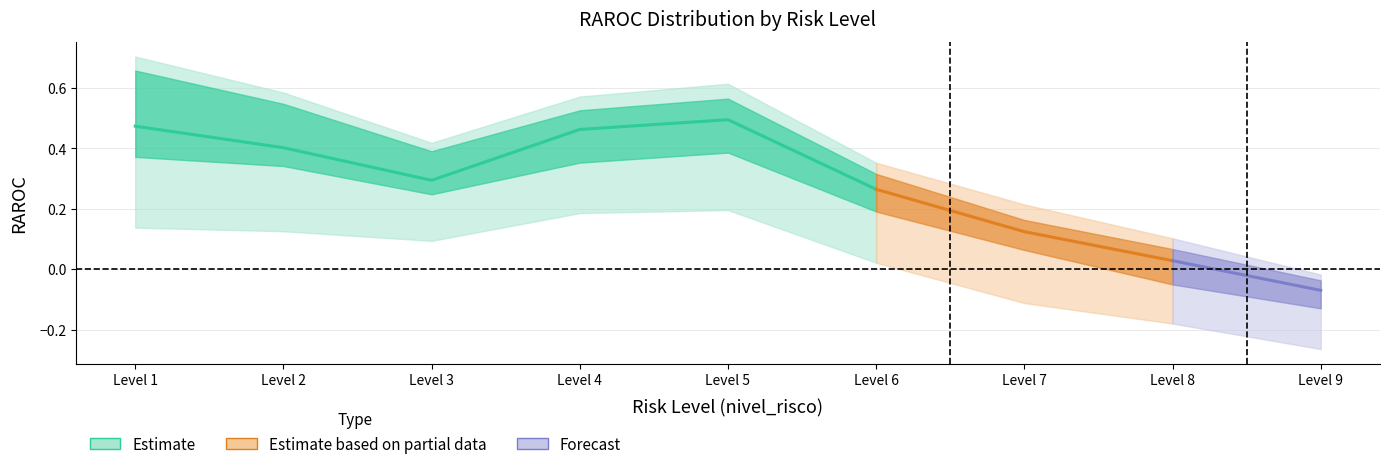

Is it true that RAROC_P25 equals 0.7 at 5?

False